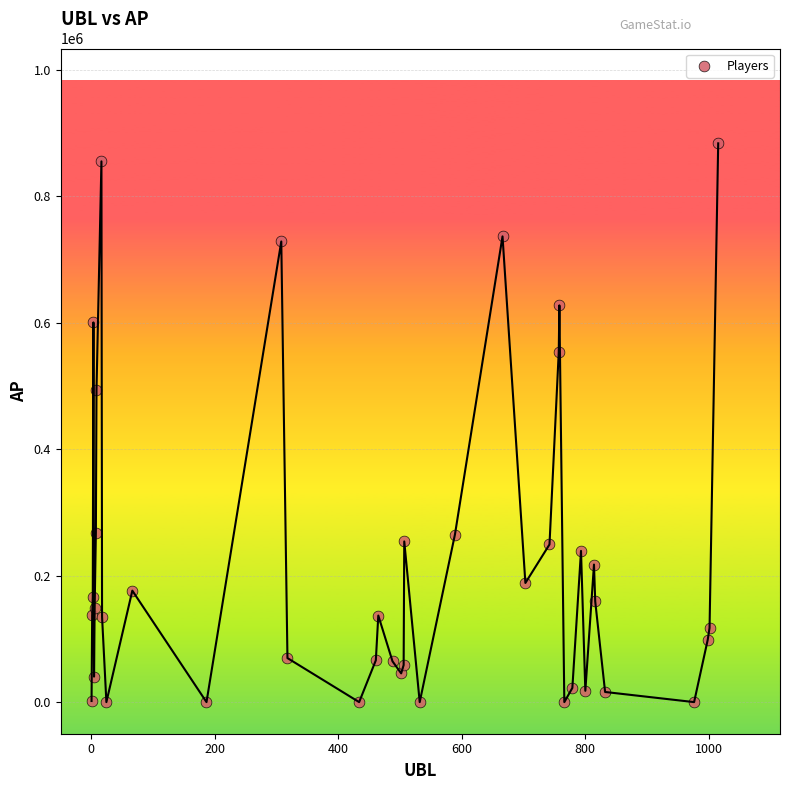

What Y value in the scatter plot is closest to 441856?

493919